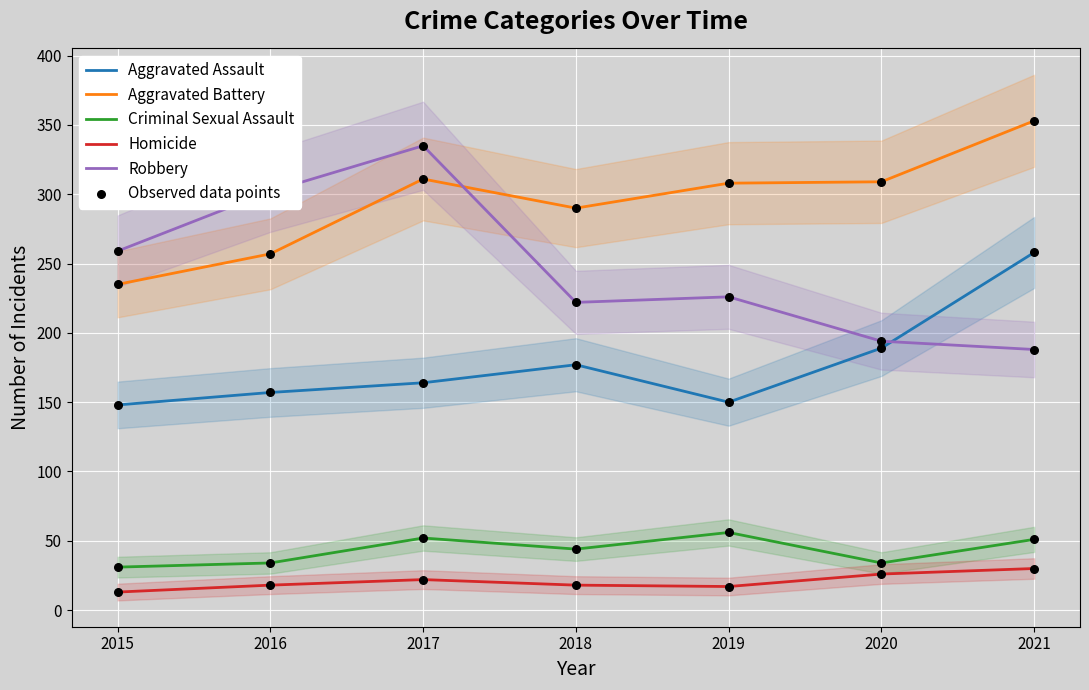

At which category is the sum across all series the highest?

2017